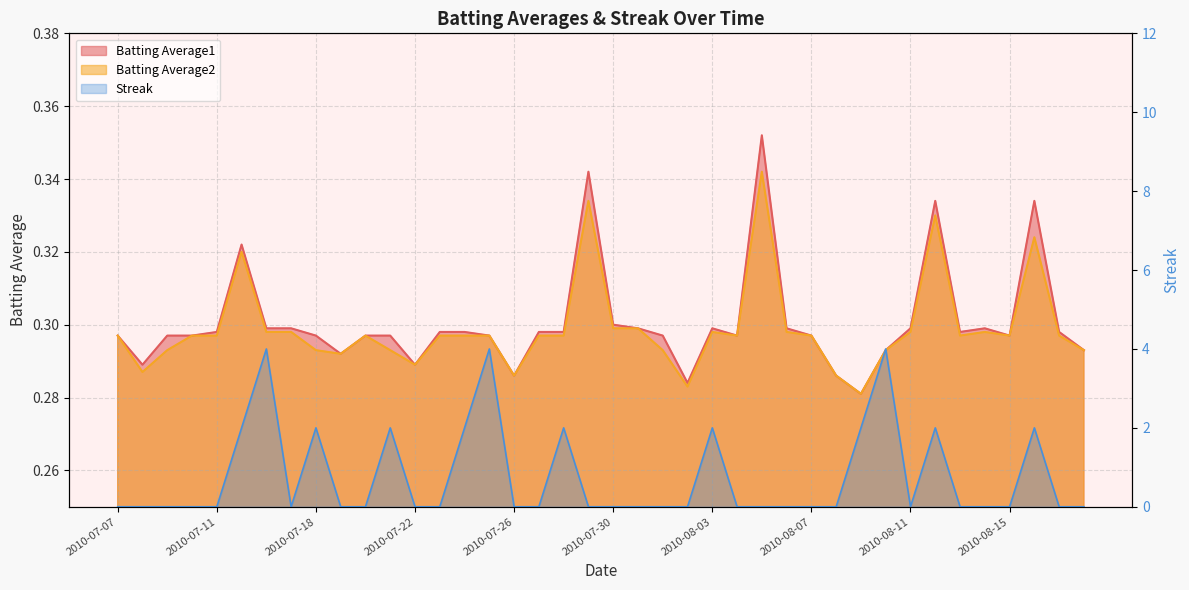

What are all the series names shown in the legend?

Batting Average1, Batting Average2, Streak